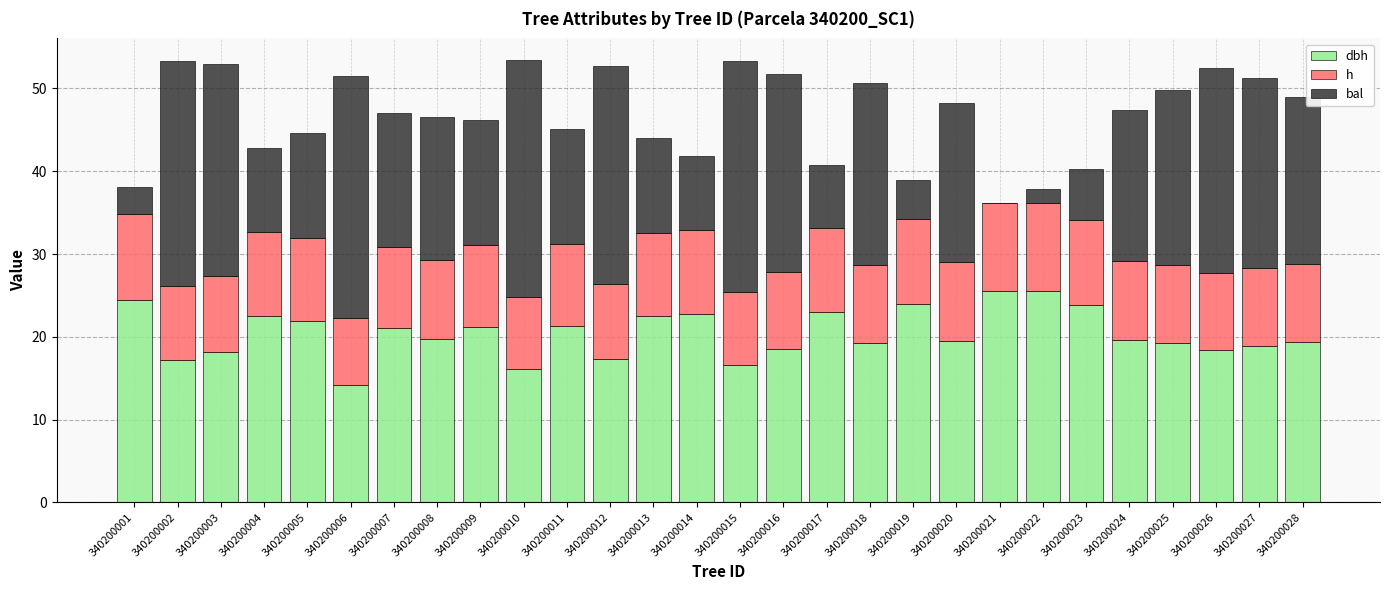

What is the total value across all series at 340200004?

42.8